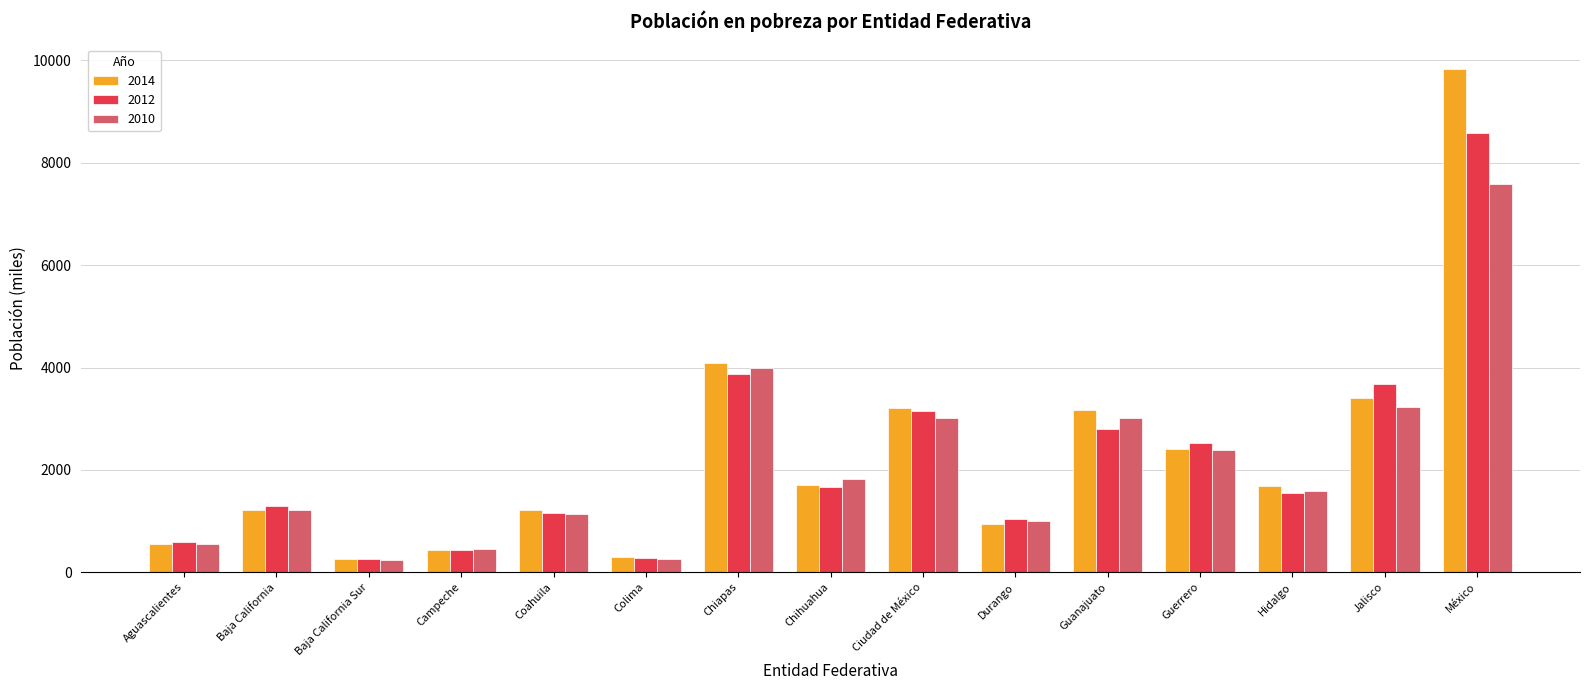

The value of 2014 at Colima is 290. True or false?

True